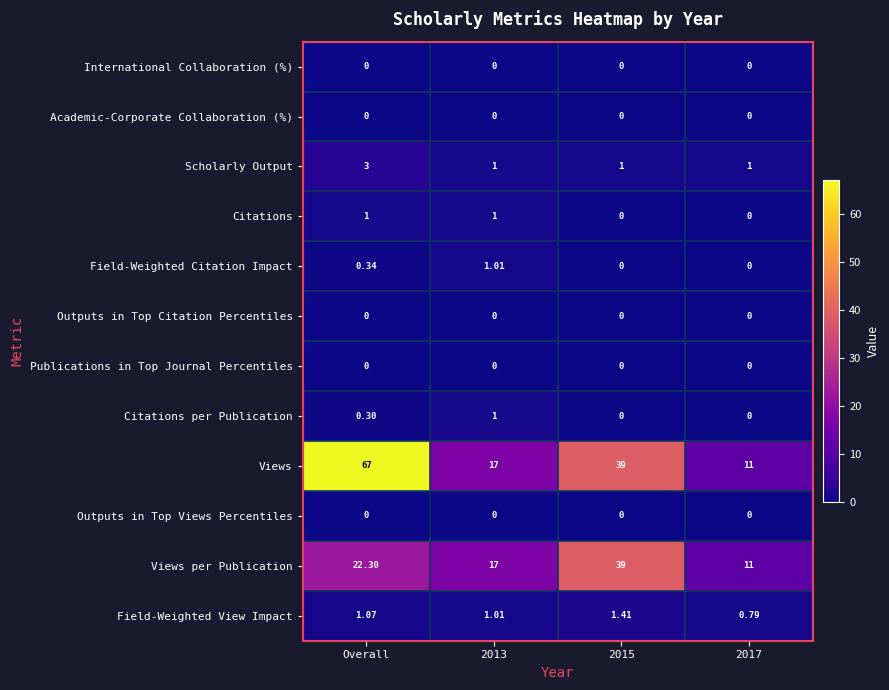

What is the total value across all series at Overall?

95.0